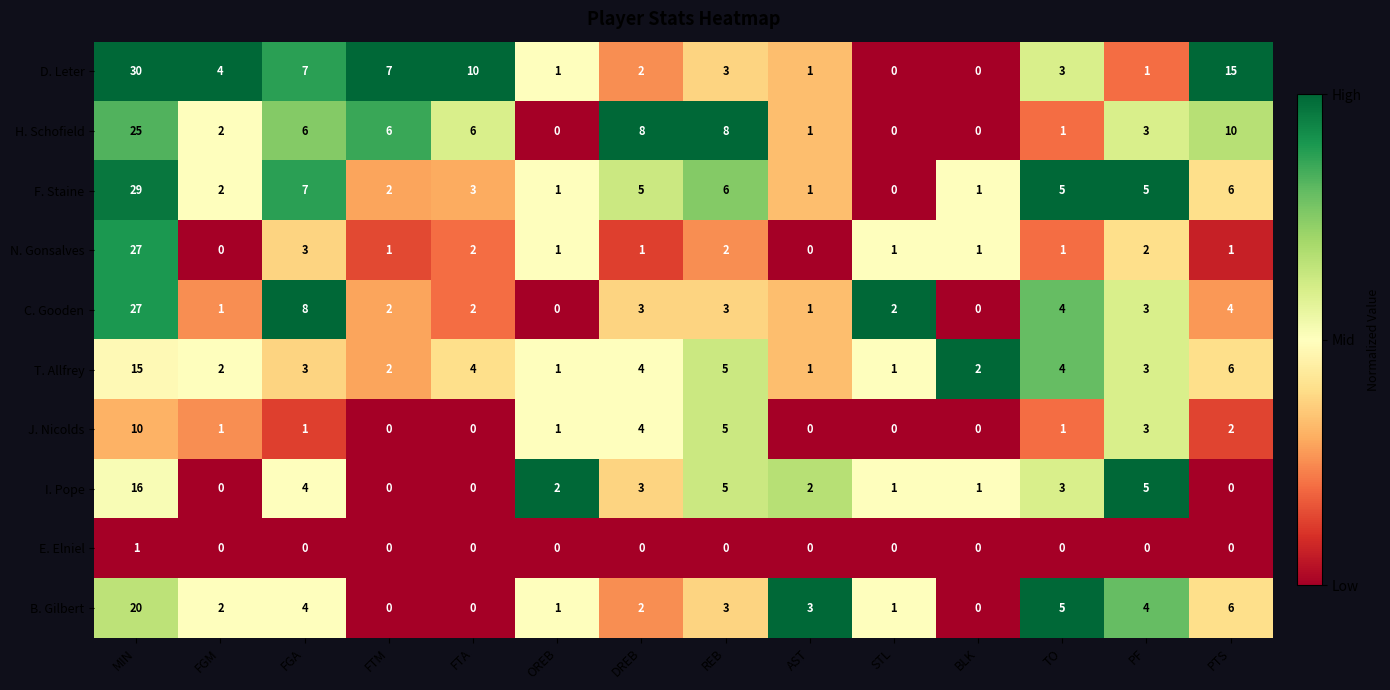

What is the total value across all series at PF?

29